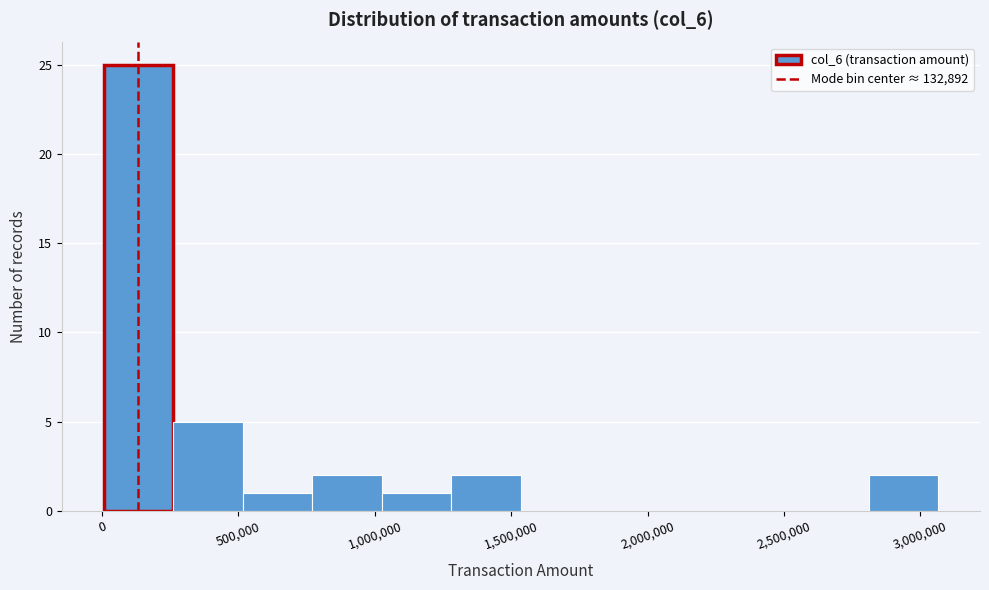

Reading left to right, list every bar in this chart as the range it spans on the x-axis followed by its height. Neither the bar edges nor the heights are printed on the chart, so give them approximately, as read against the axes.

0 to 250000: 25
250000 to 500000: 5
500000 to 750000: 1
750000 to 1050000: 2
1050000 to 1300000: 1
1300000 to 1550000: 2
1550000 to 1800000: 0
1800000 to 2050000: 0
2050000 to 2300000: 0
2300000 to 2550000: 0
2550000 to 2800000: 0
2800000 to 3050000: 2